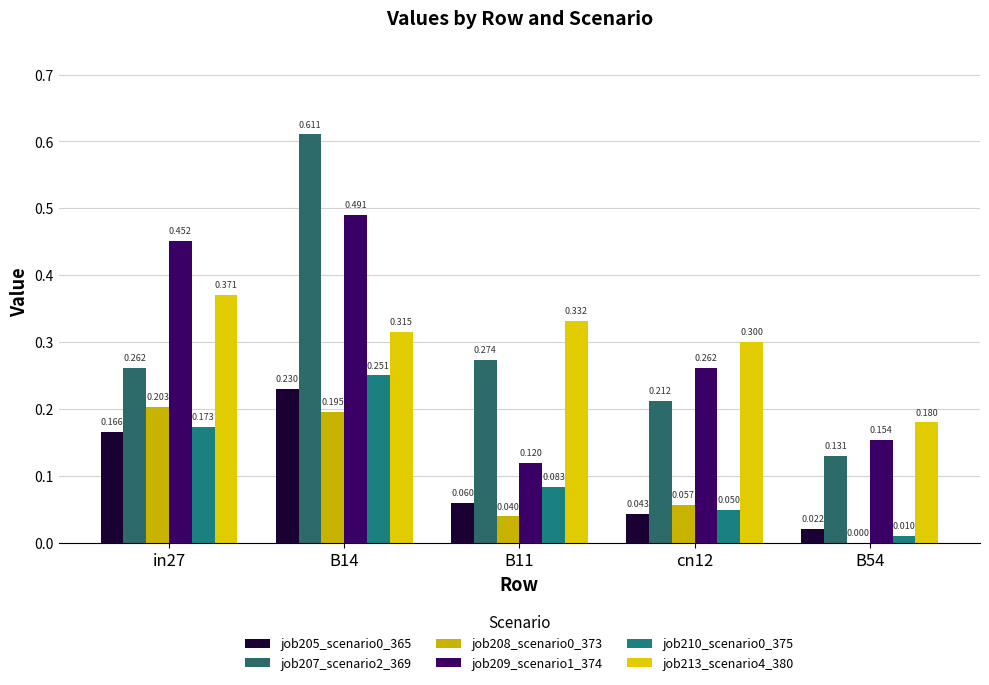

What is the total value across all series at cn12?

0.9